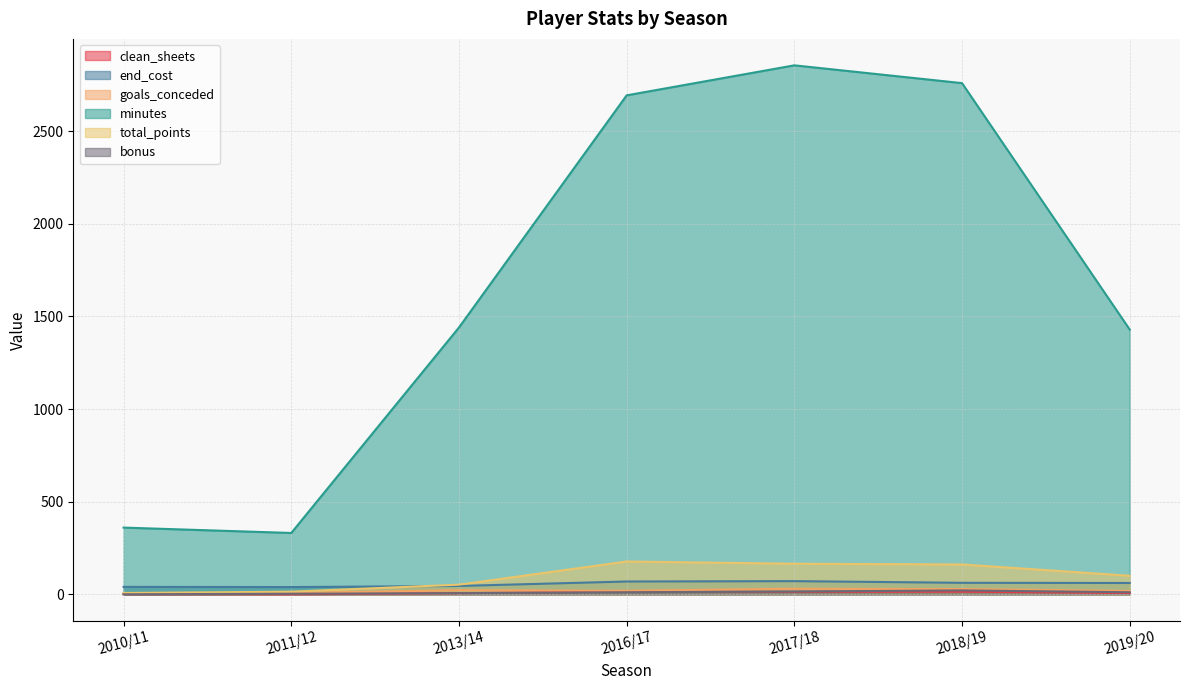

What position from the left is 2016/17?

4